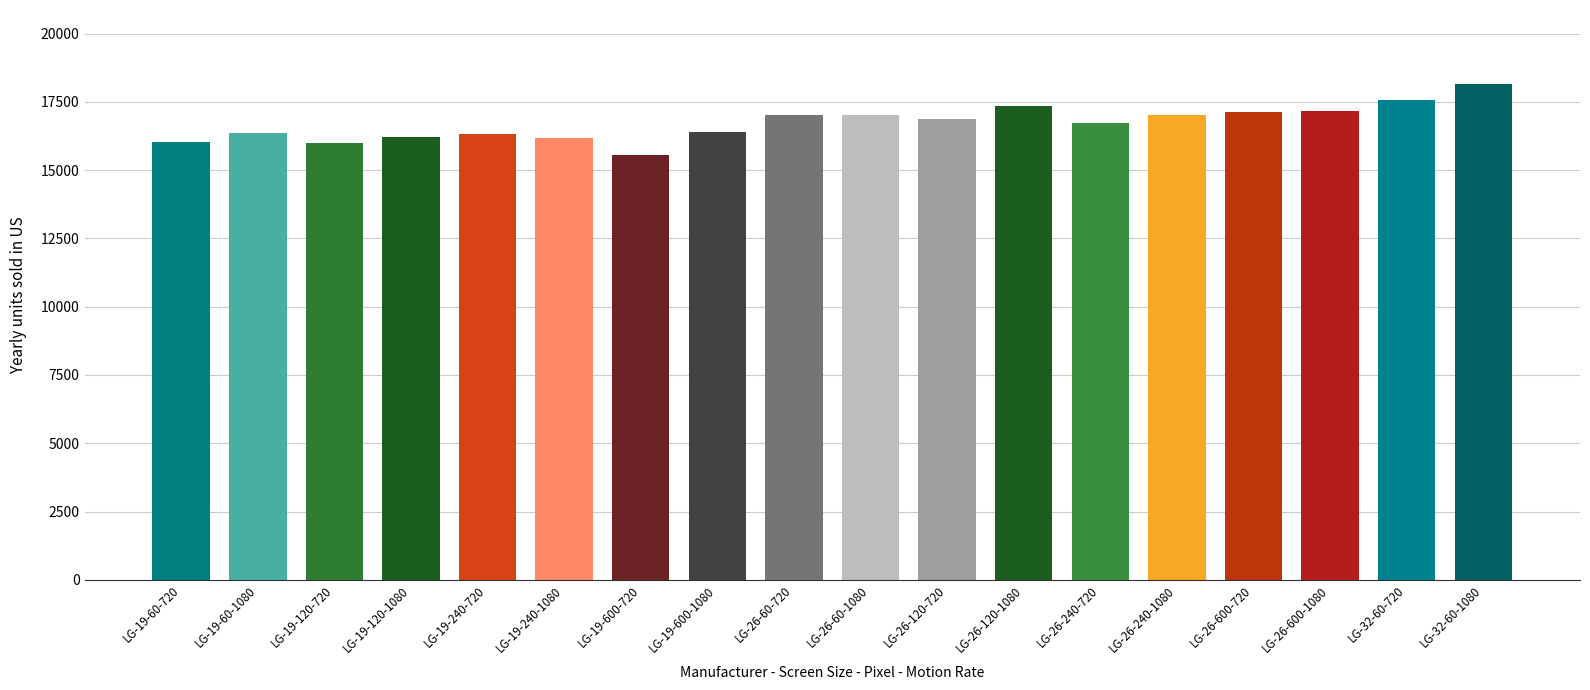

What is the difference between the values at LG-19-600-1080 and LG-19-600-720?

841